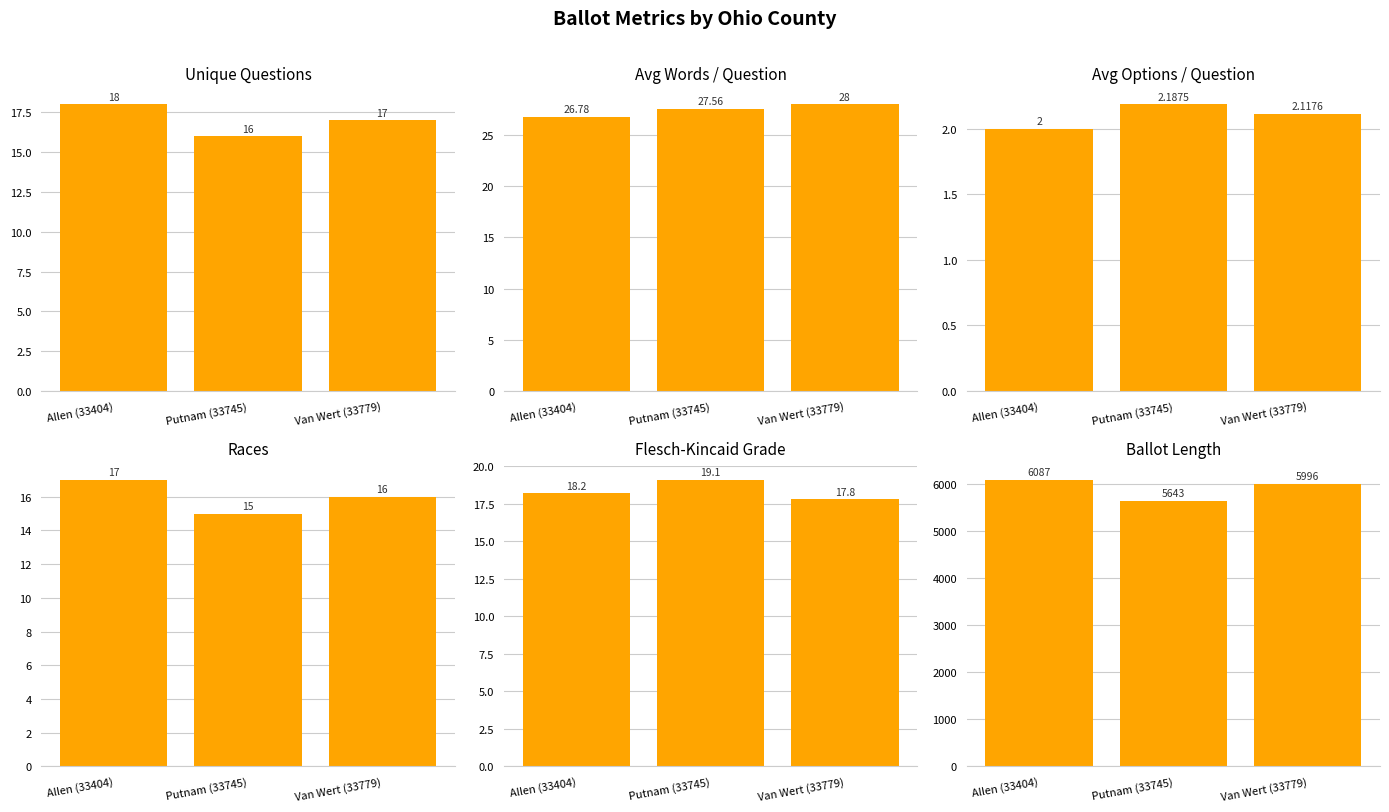

Are the bars horizontal?

No